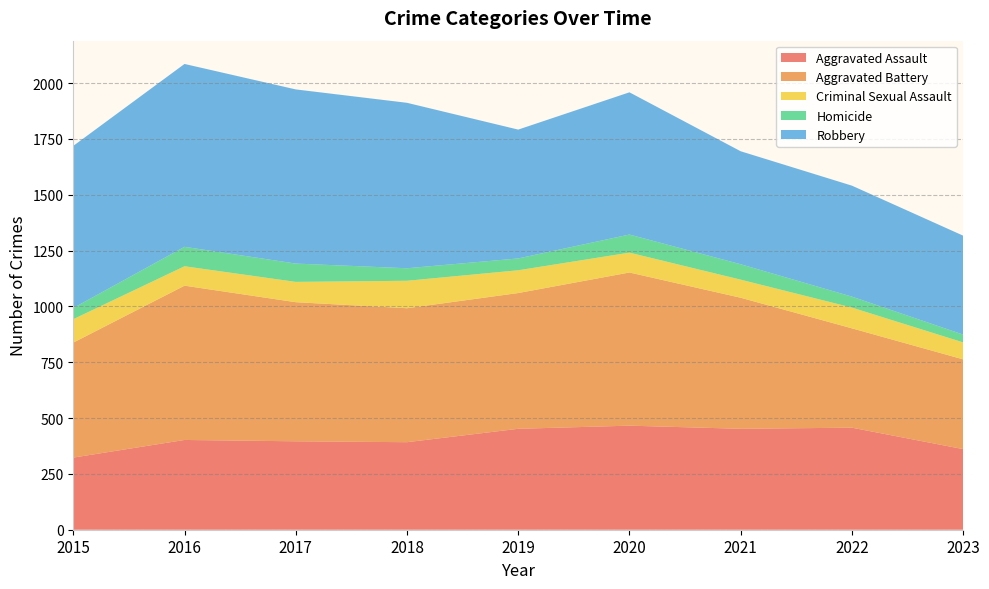

Reading left to right, extract all data points from this chart.

Aggravated Assault: 323	402	396	392	452	466	452	457	361
Aggravated Battery: 515	691	623	600	608	686	587	445	402
Criminal Sexual Assault: 105	87	91	123	102	89	81	93	76
Homicide: 50	87	82	56	53	81	69	49	35
Robbery: 726	819	780	741	577	637	506	497	443